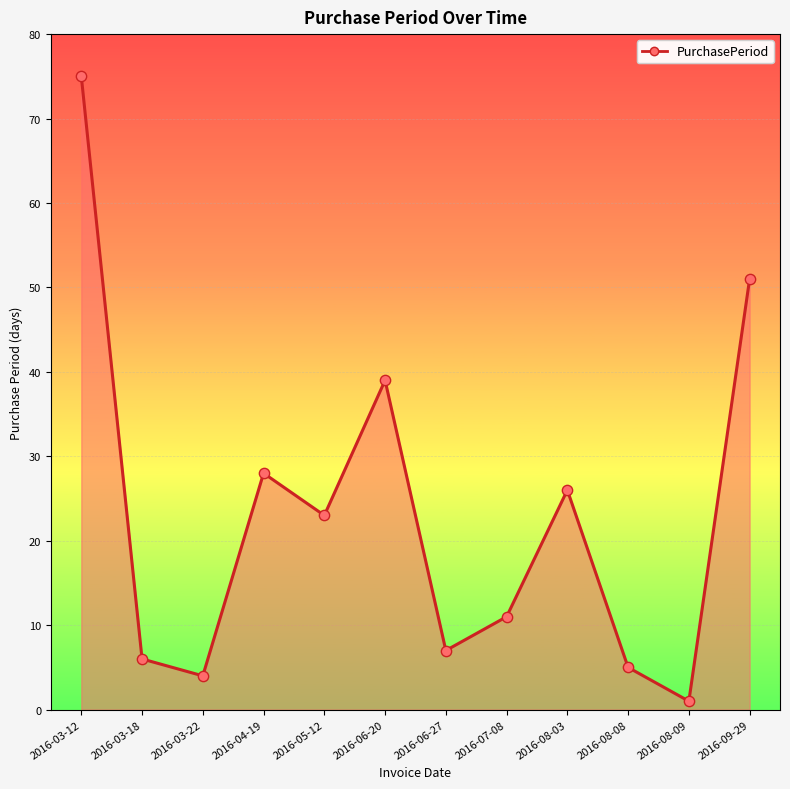

Between 2016-03-22 and 2016-09-29, which is larger?

2016-09-29